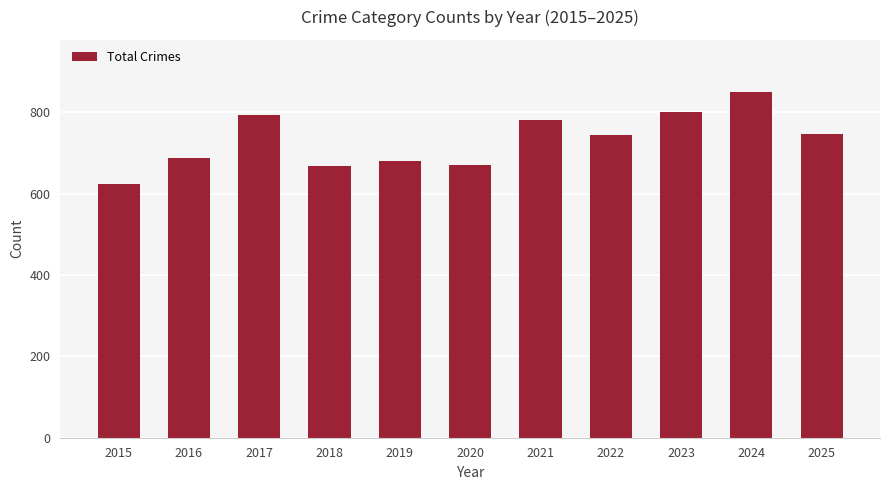

What is the approximate value at 2025, to the nearest 5?

745